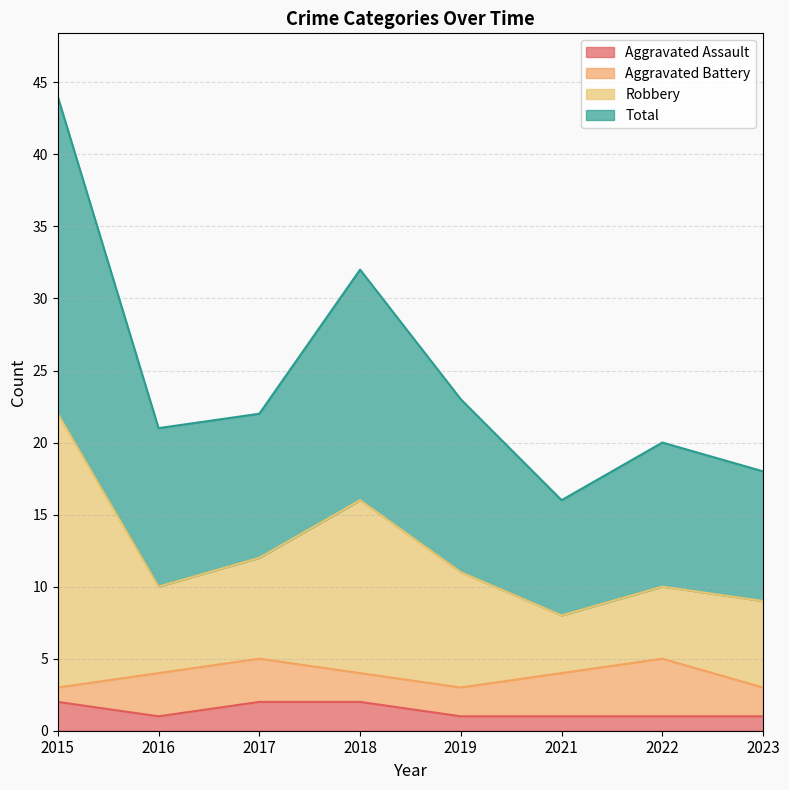

What is the difference between the maximum and second lowest values in the Aggravated Assault series?

1